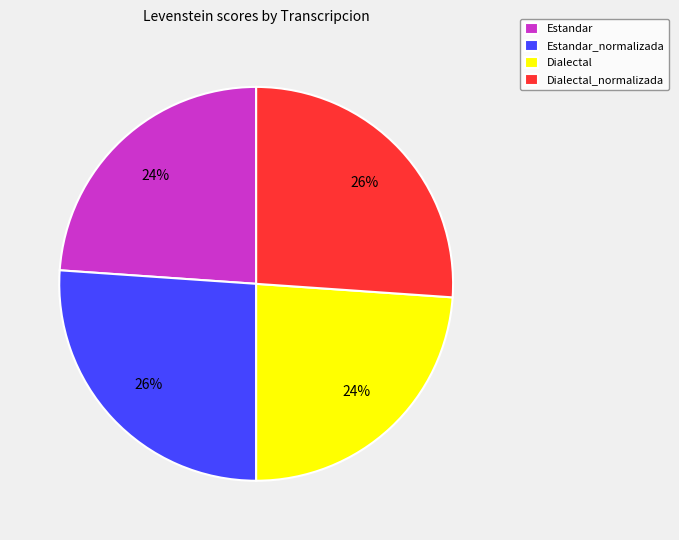

Is there any slice that represents more than half of the pie?

No